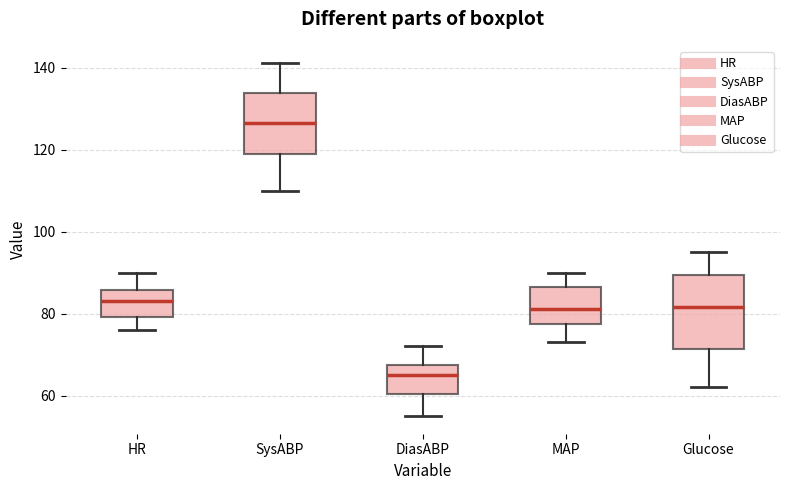

Comparing the boxes themselves (not the whiskers), which one is the tallest?

Glucose